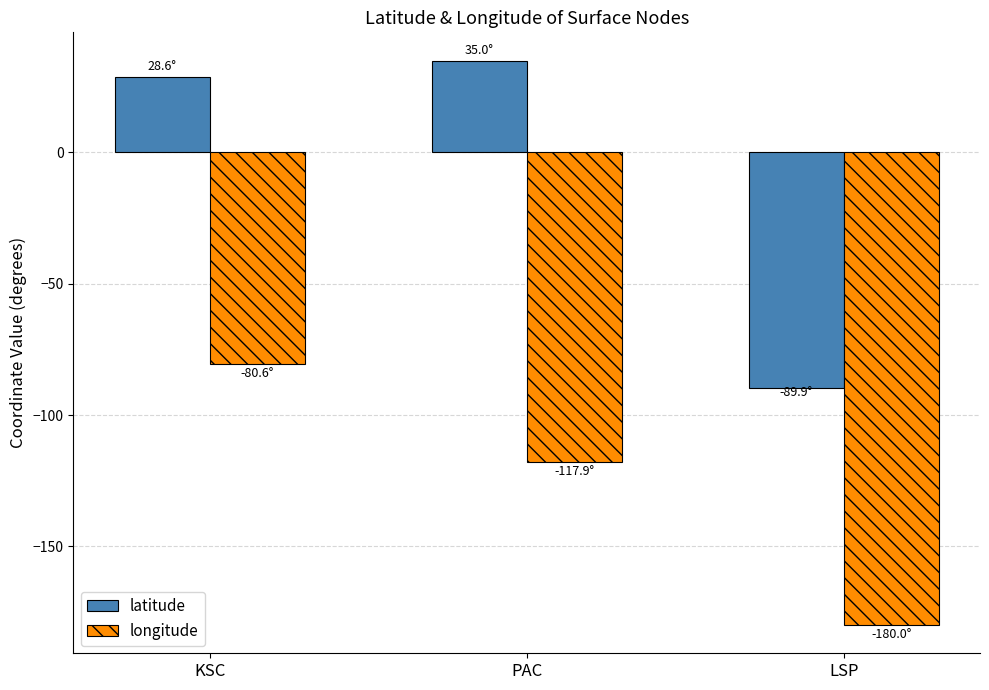

Reading left to right, what are all the values shown in this chart?

latitude: KSC=28.6	PAC=35.0	LSP=-89.9
longitude: KSC=-80.6	PAC=-117.9	LSP=-180.0